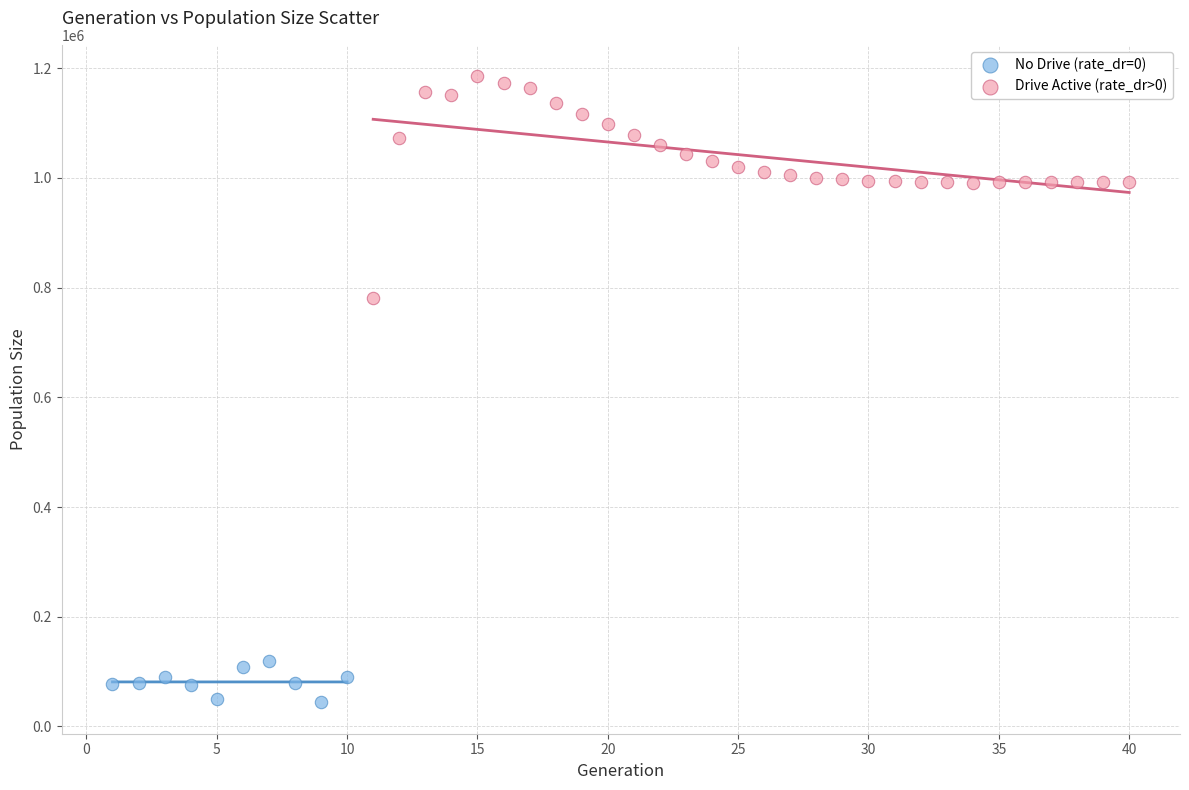

Which series reaches the maximum Y coordinate?

Drive Active (rate_dr>0)